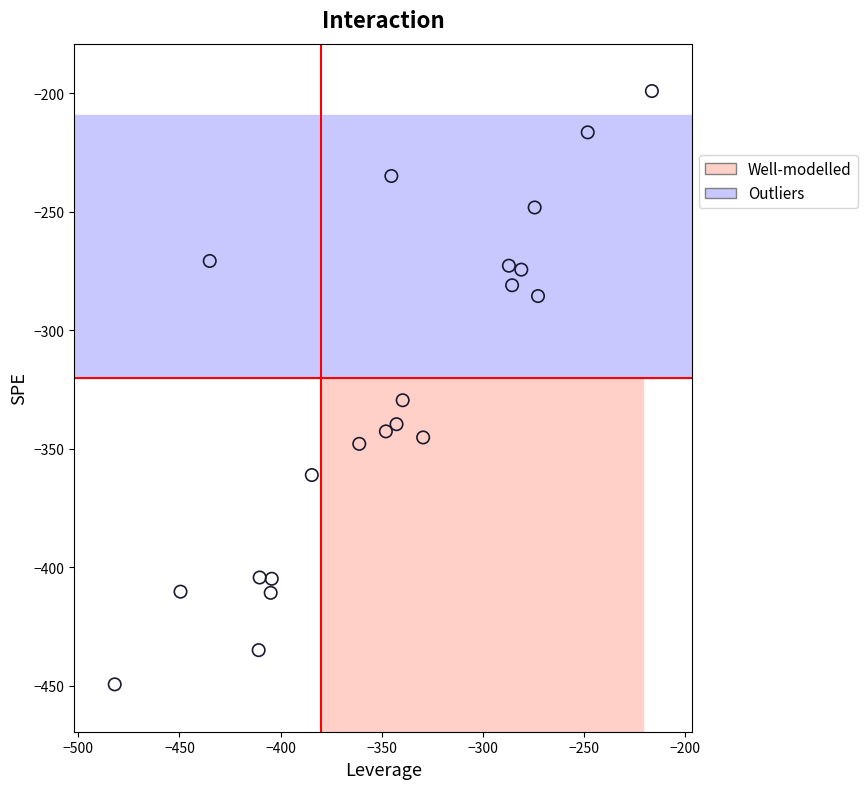

What is the range of Y values (max minus min)?

250.5